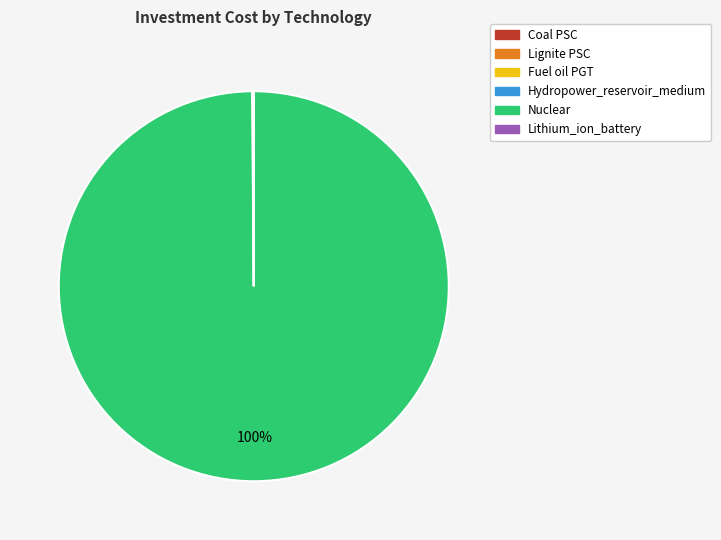

Does any single category account for the majority?

Yes